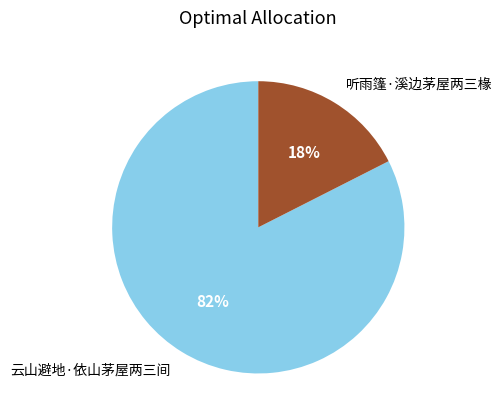

Is the sum of 云山避地·依山茅屋两三间 and 听雨篷·溪边茅屋两三椽 greater than half?

Yes